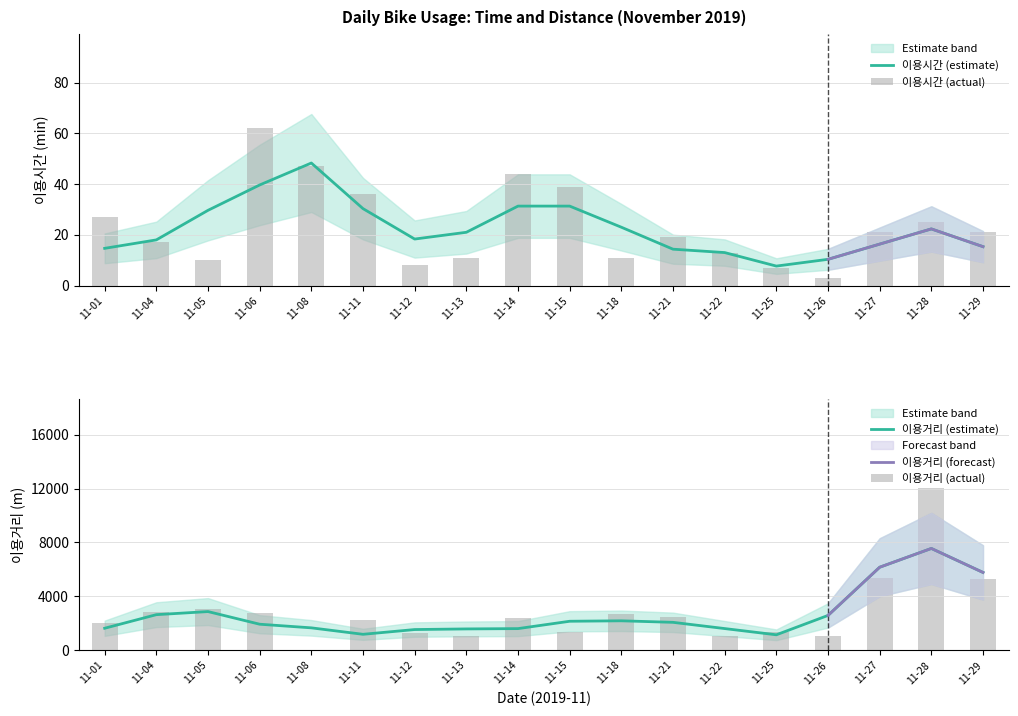

At which category does the chart reach its minimum across all series?

11-08